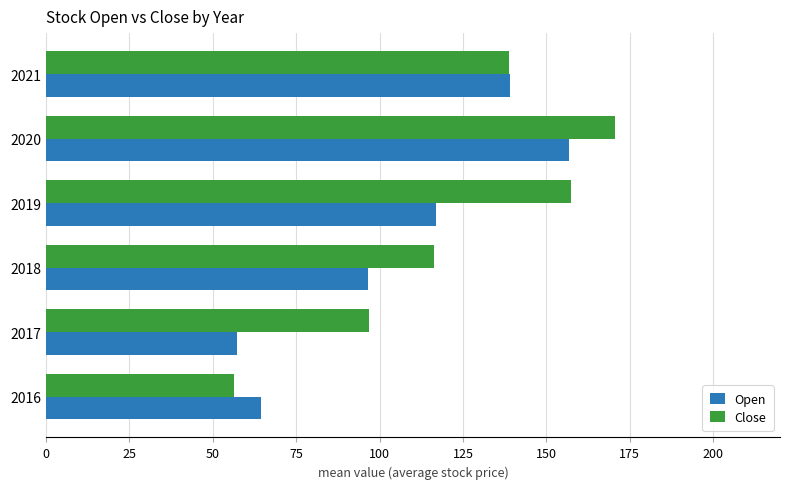

What is the difference between the maximum and minimum values in the Close series?

114.1